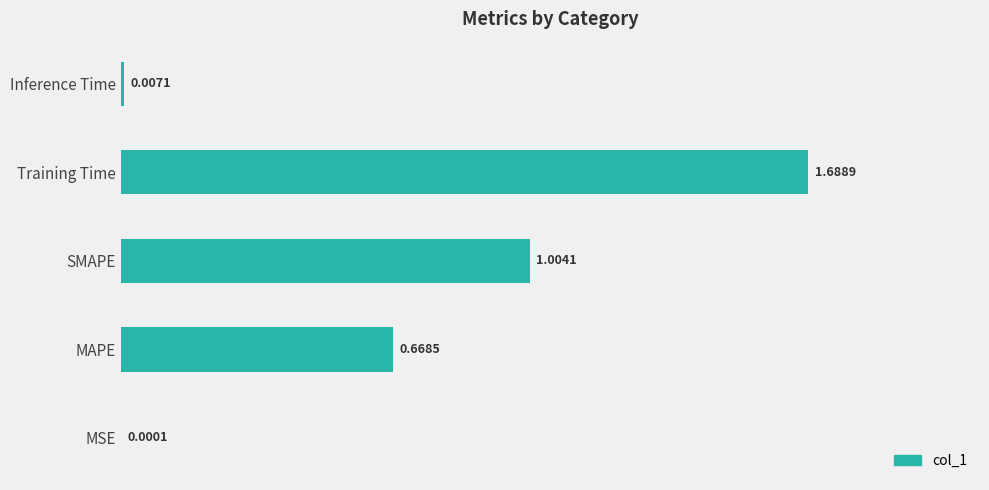

Where is the data nearest to the value 0?

MSE